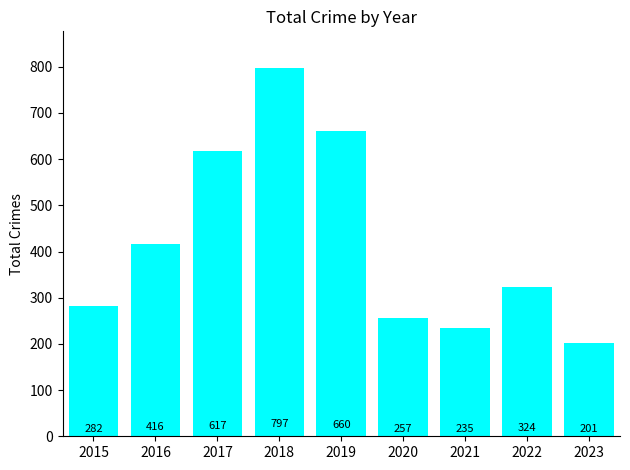

How many bars are there in total?

9